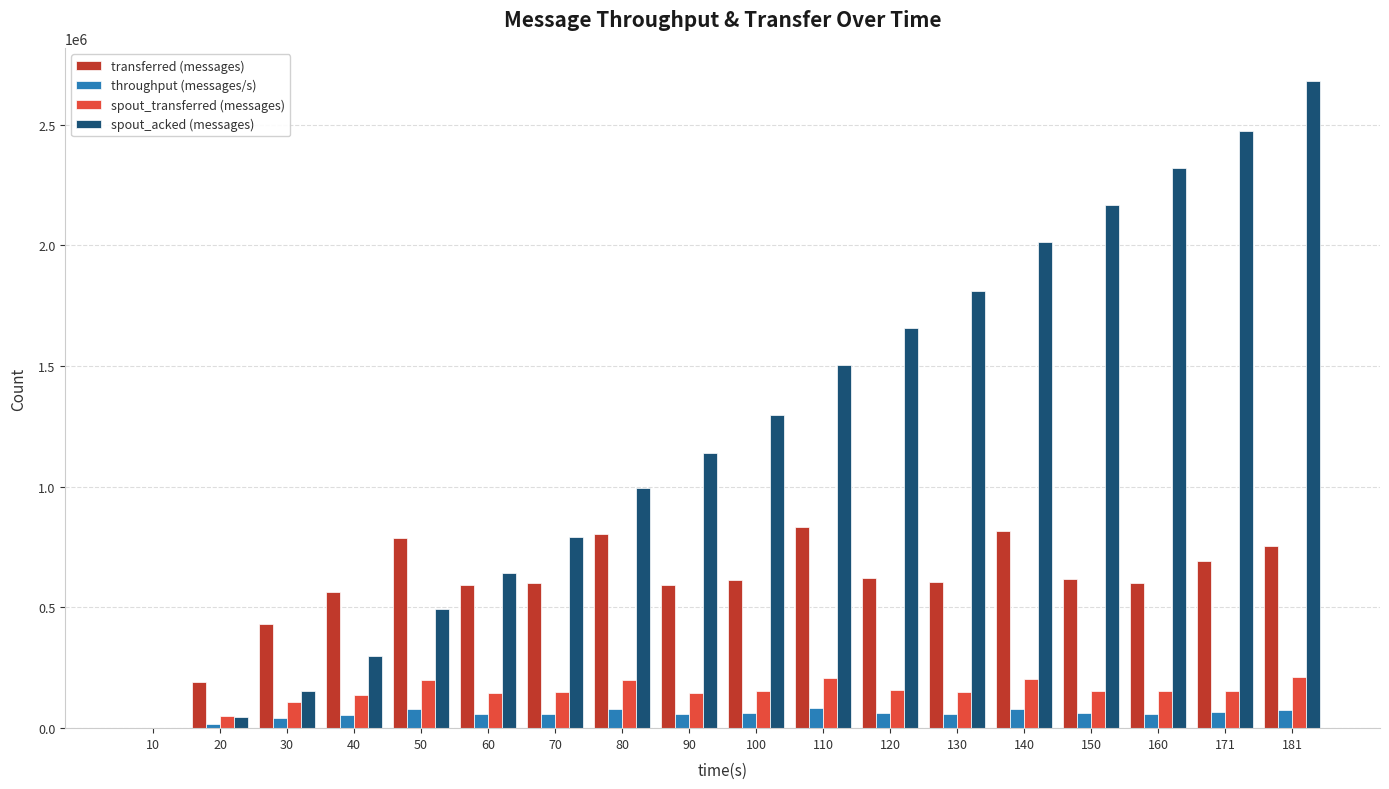

What is the maximum value shown in the chart?

2682940